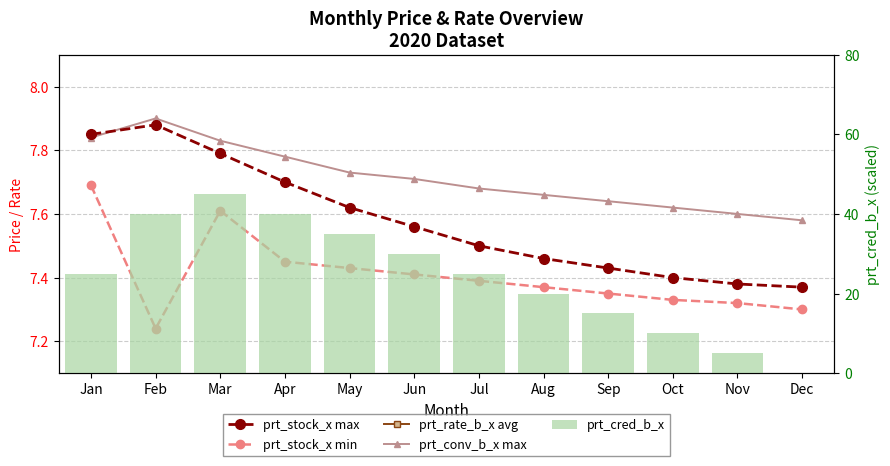

Rank the series by their maximum value, from highest to lowest.

prt_cred_b_x, prt_rate_b_x avg, prt_conv_b_x max, prt_stock_x max, prt_stock_x min